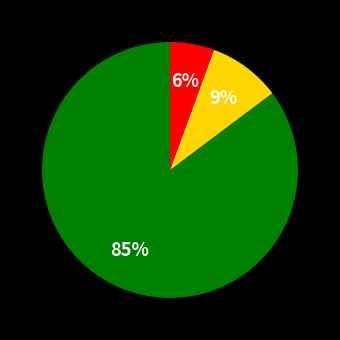

Is there any slice that represents more than half of the pie?

Yes